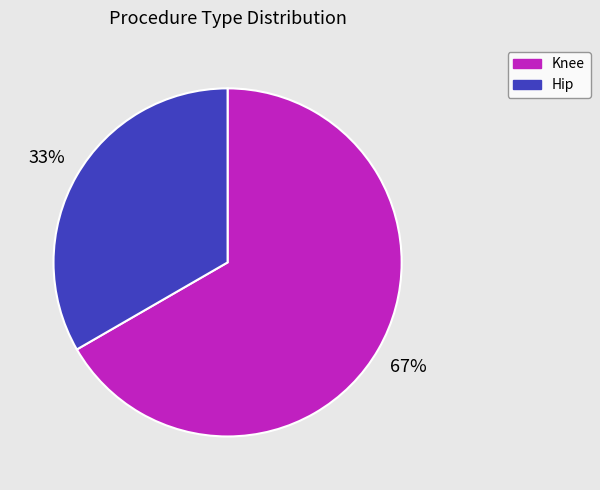

Between Hip and Knee, which is larger?

Knee